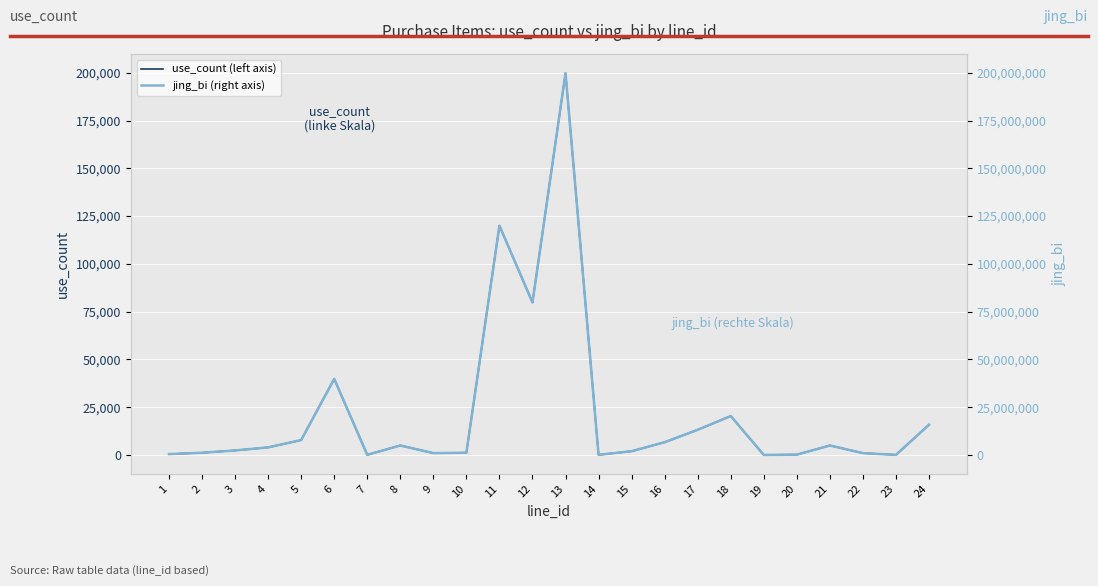

What is the average value of the use_count (left axis) series?

21974